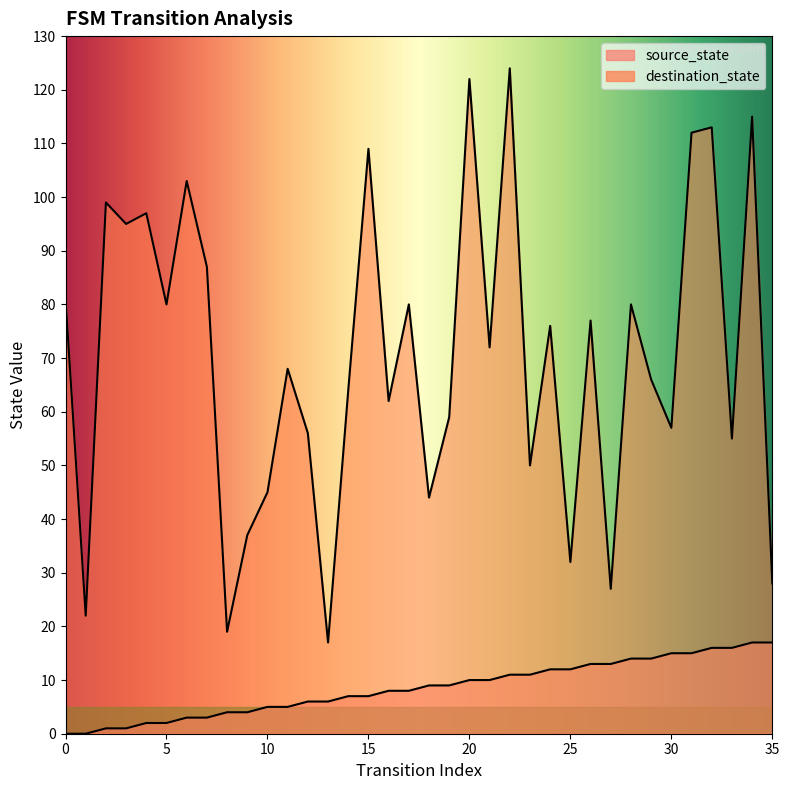

True or false: source_state has a value of 13 at 27.

True